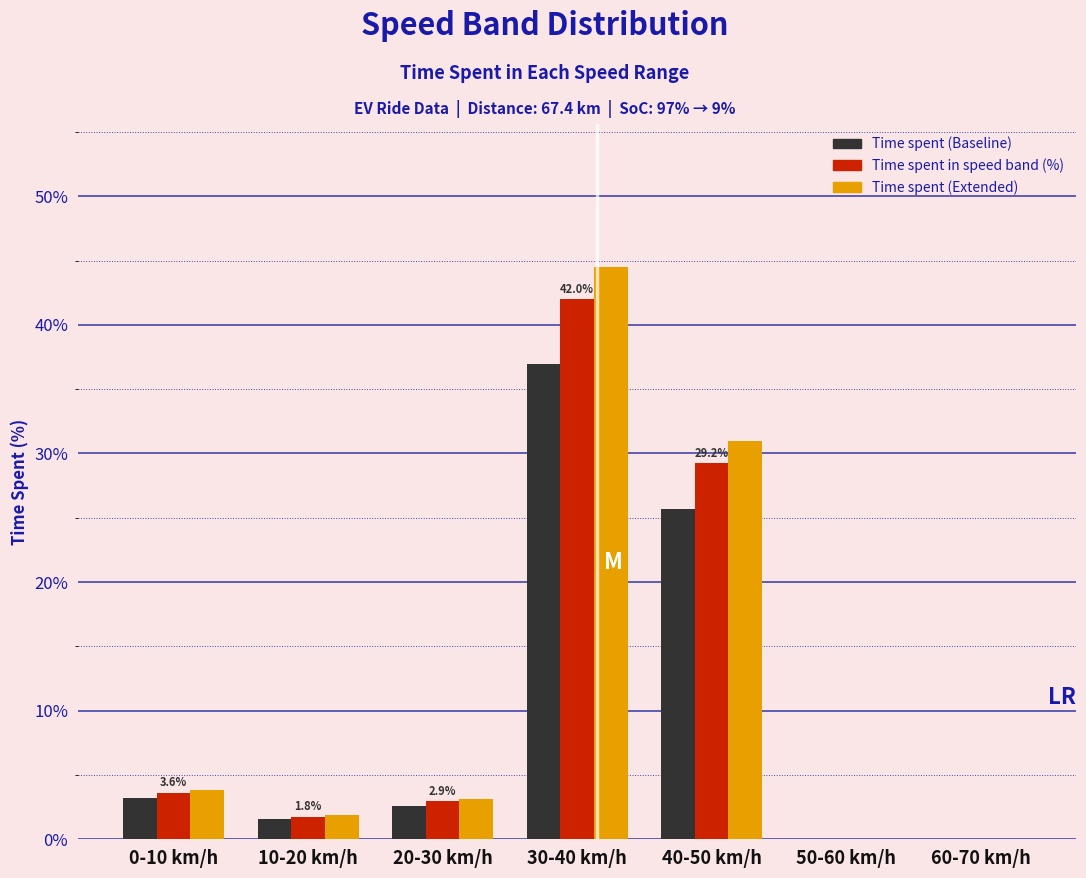

Reading left to right, extract all data points from this chart.

Time spent (Baseline): 0-10 km/h=3.2	10-20 km/h=1.5	20-30 km/h=2.6	30-40 km/h=36.9	40-50 km/h=25.7	50-60 km/h=0.0	60-70 km/h=0.0
Time spent in speed band (%): 0-10 km/h=3.6	10-20 km/h=1.8	20-30 km/h=2.9	30-40 km/h=42.0	40-50 km/h=29.2	50-60 km/h=0.0	60-70 km/h=0.0
Time spent (Extended): 0-10 km/h=3.8	10-20 km/h=1.9	20-30 km/h=3.1	30-40 km/h=44.5	40-50 km/h=31.0	50-60 km/h=0.0	60-70 km/h=0.0